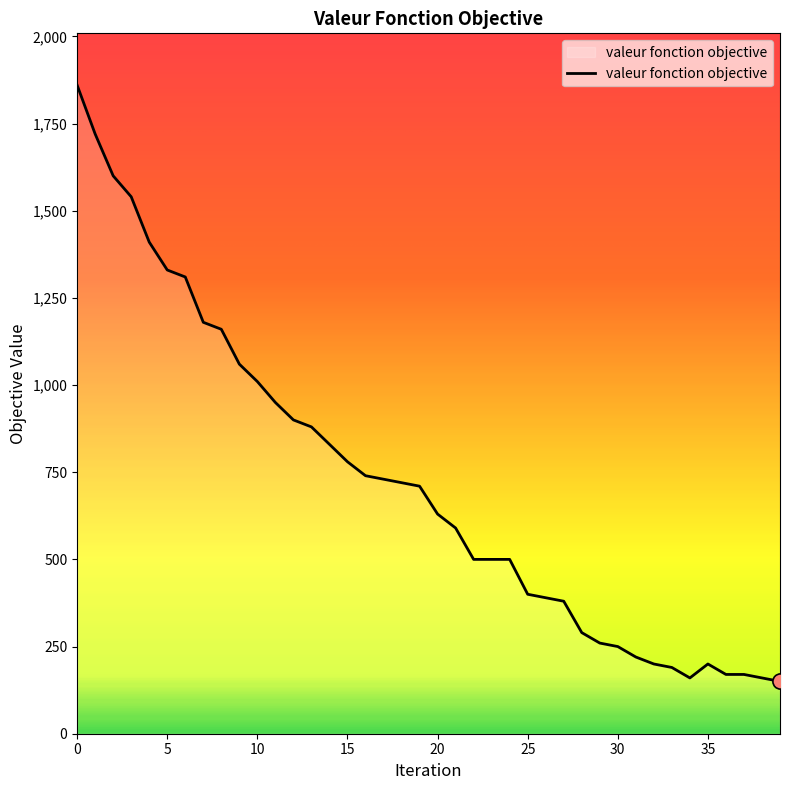

What is the difference between the maximum and minimum values?

1710